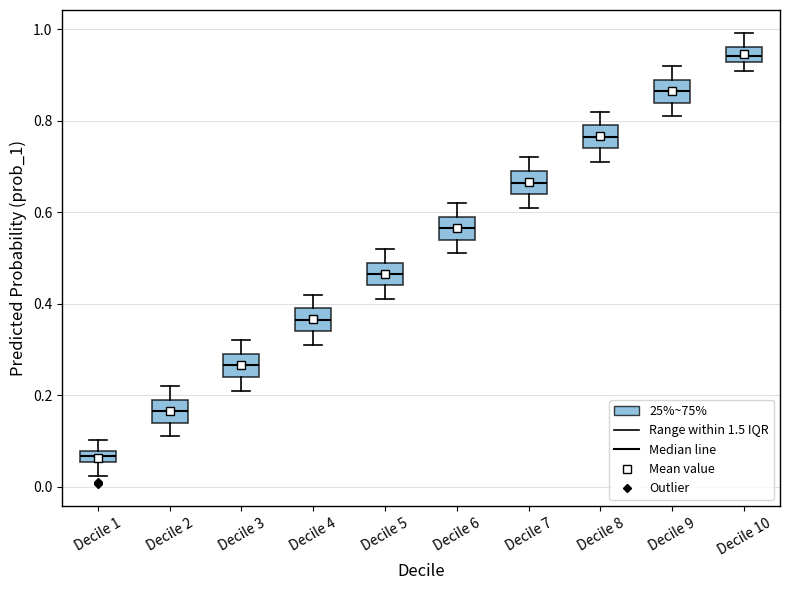

Where does the lower whisker of the box for Decile 1 end on the y-axis? The values are not printed on the chart, so give them approximately, as read against the axis.

0.02